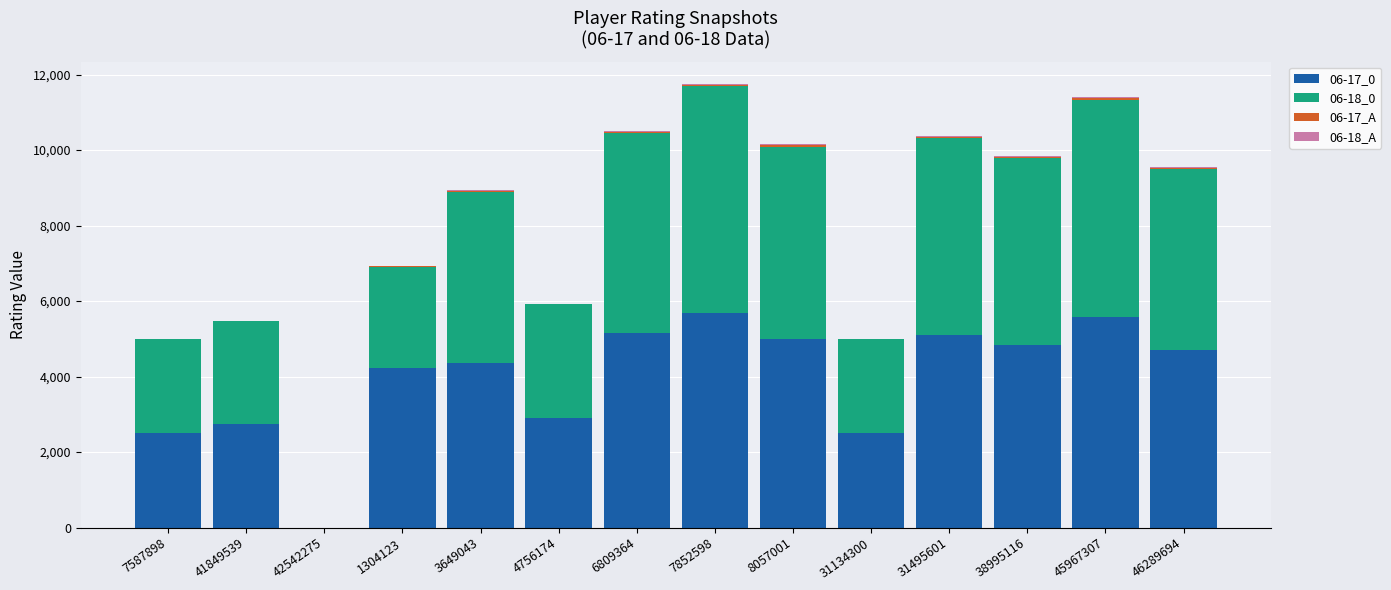

Are the bars horizontal?

No